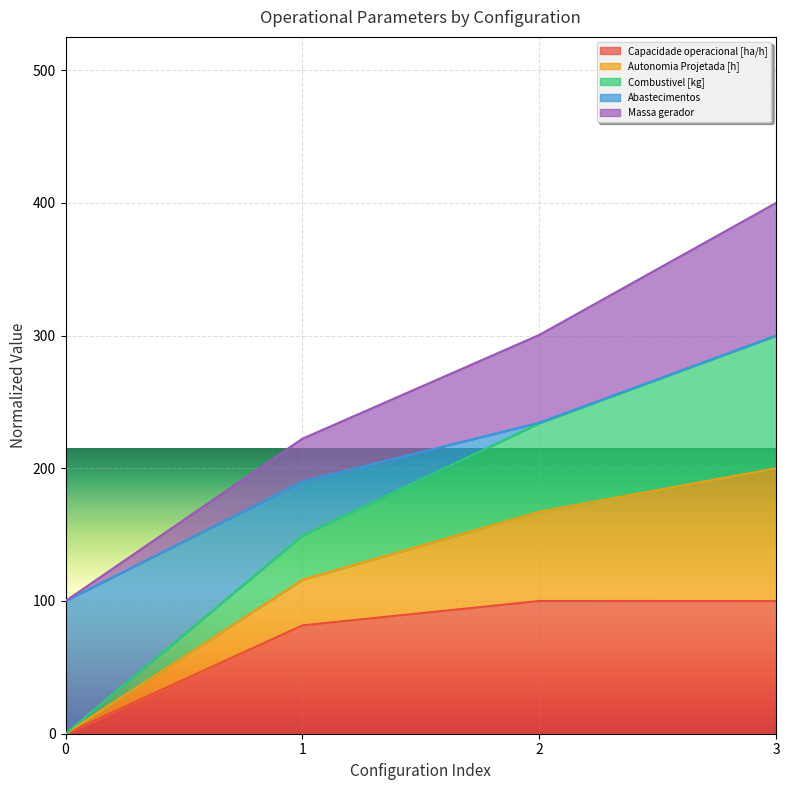

What is the total value across all series at 0?

100.0